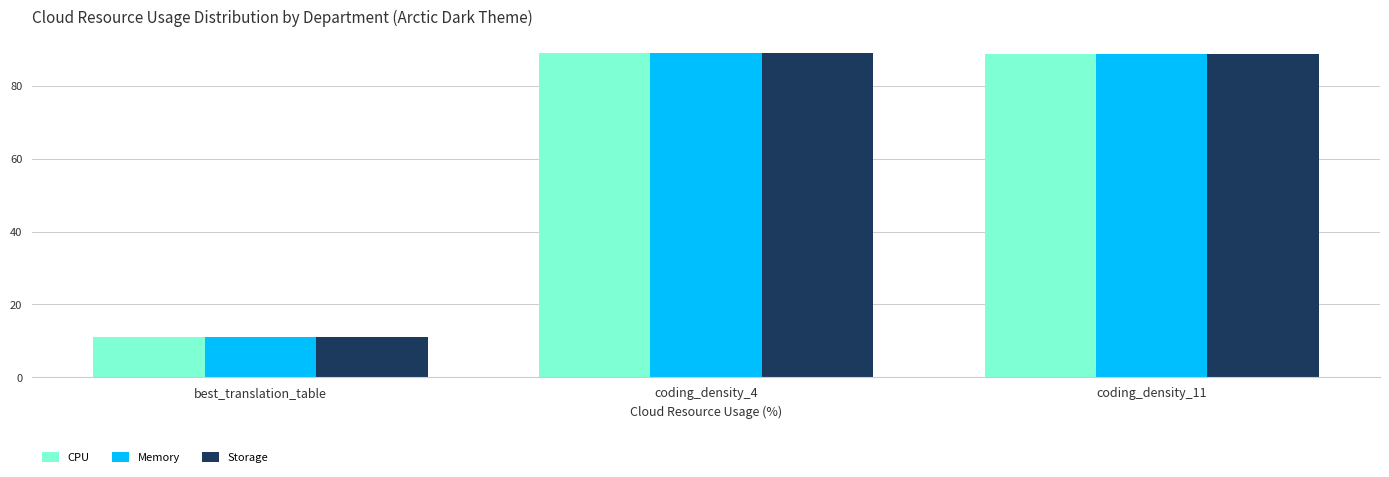

The Memory series shows 89.1 at coding_density_4. True or false?

True